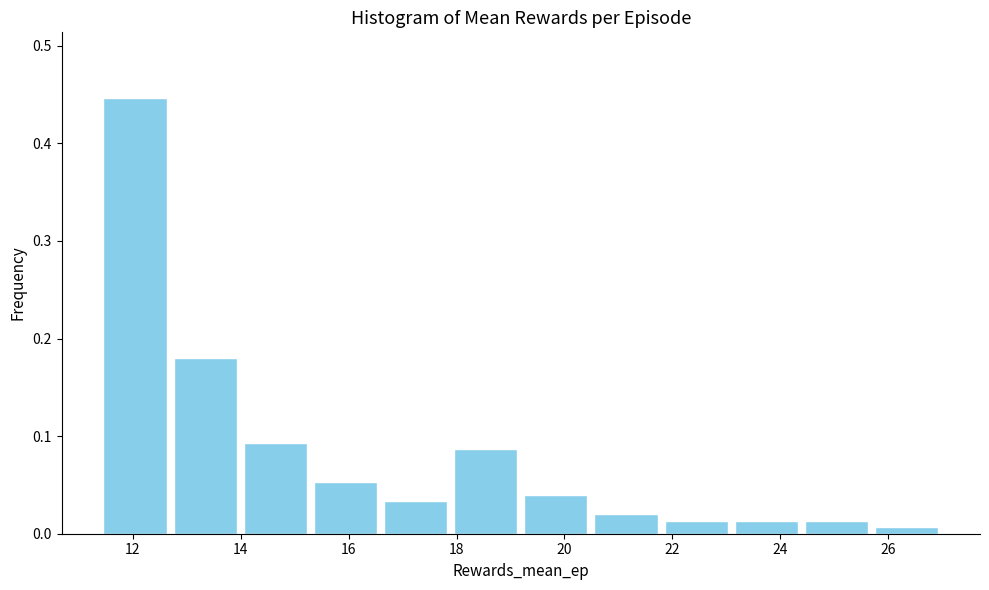

How tall is the bar that spans 15.2 to 16.6 on the x-axis? Neither the bar edges nor the heights are printed on the chart, so give them approximately, as read against the axes.

0.05